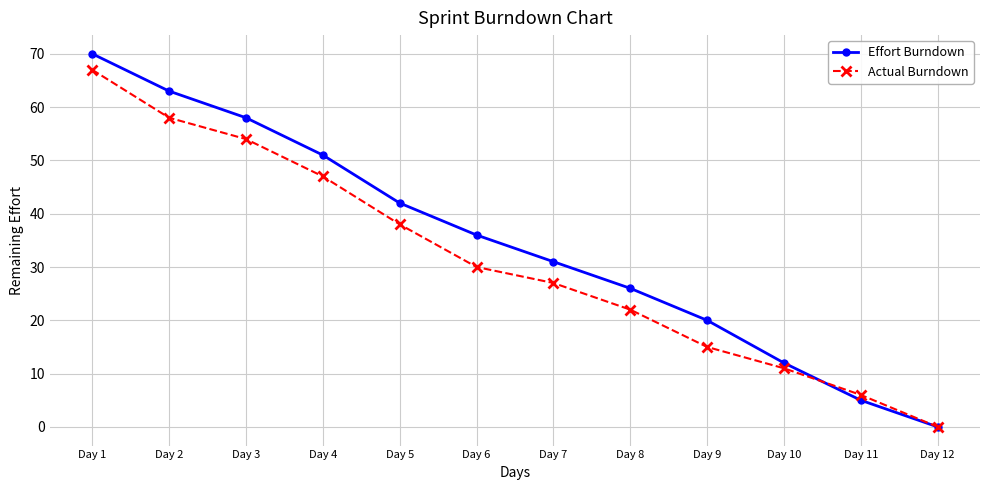

What is the spread (max minus min) of values at Day 1?

3